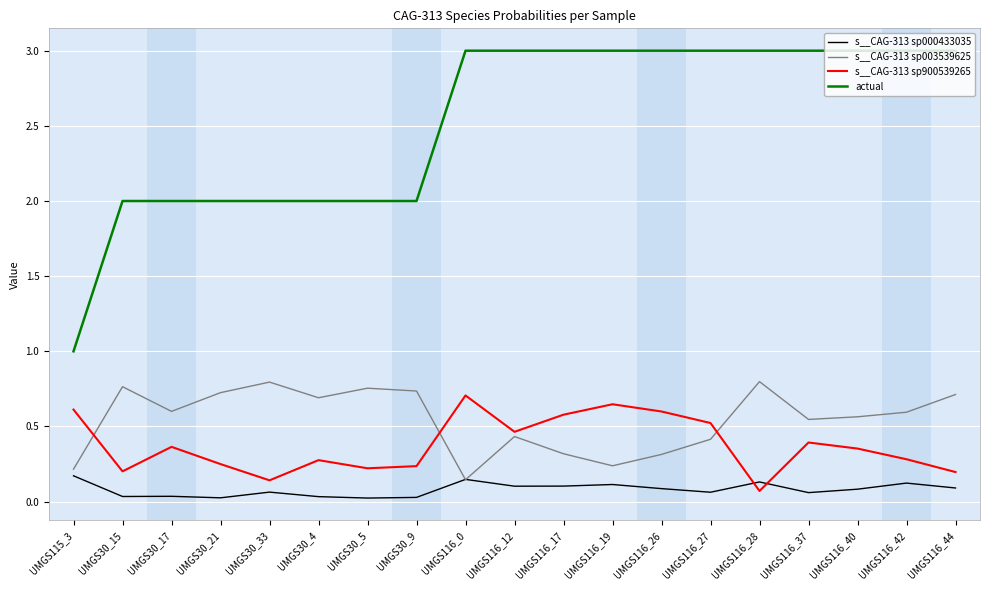

What is the total value across all series at UMGS116_26?

4.0